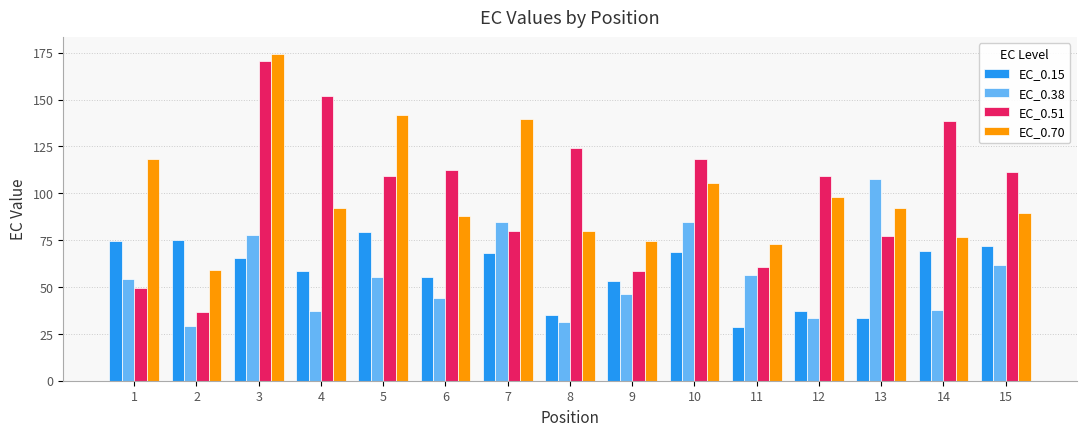

What is the value of the EC_0.70 bar at the 12th from the left?

97.9